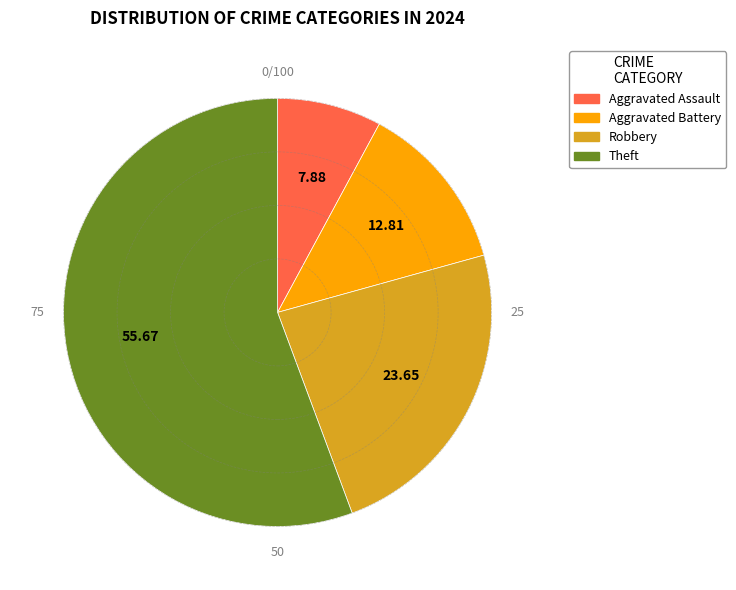

Which slice is the largest?

Theft